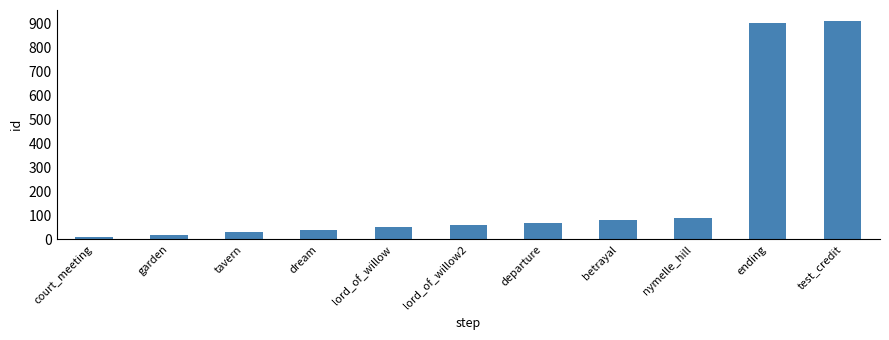

Is it true that the value at betrayal is 80?

True